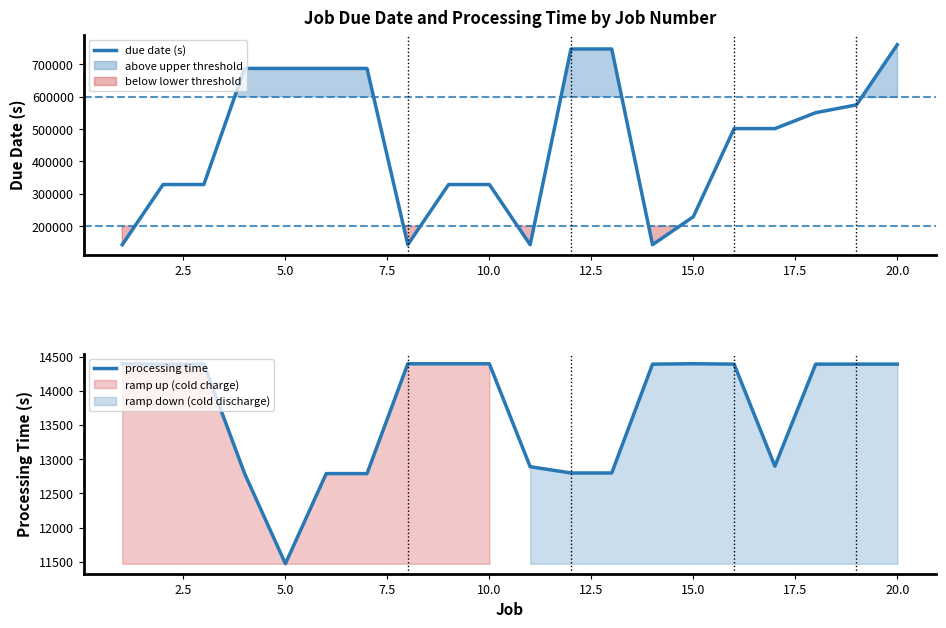

At which label does processing time reach its peak?

15.0